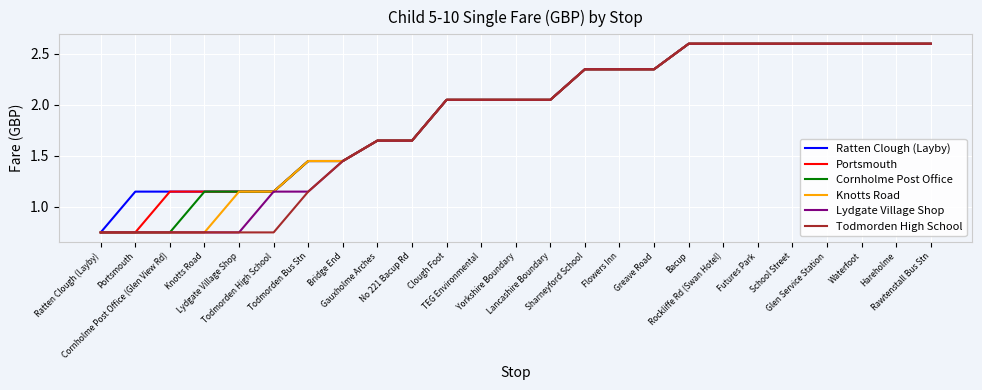

What is the sum of the Knotts Road values at Bridge End and Yorkshire Boundary?

3.5